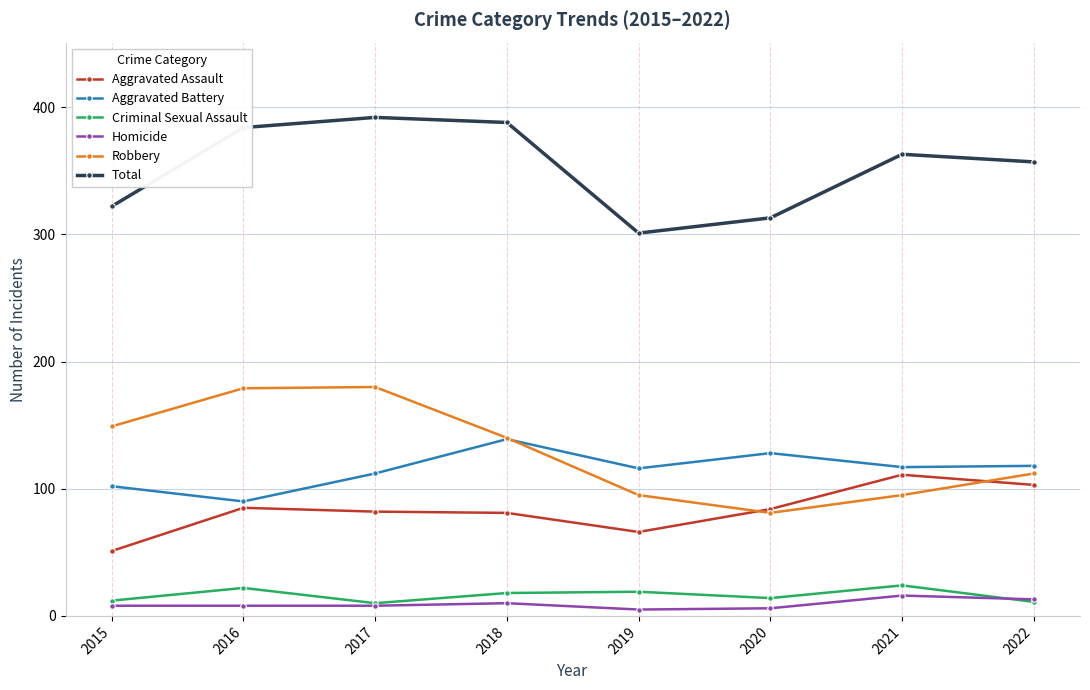

Which category has the lowest value in the Aggravated Assault series?

2015